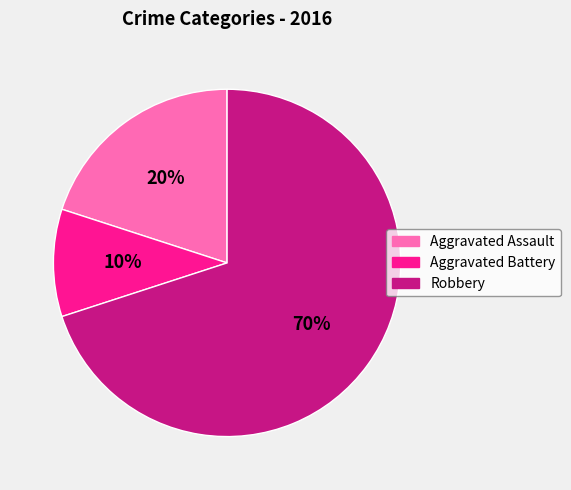

Between Robbery and Aggravated Battery, which is larger?

Robbery